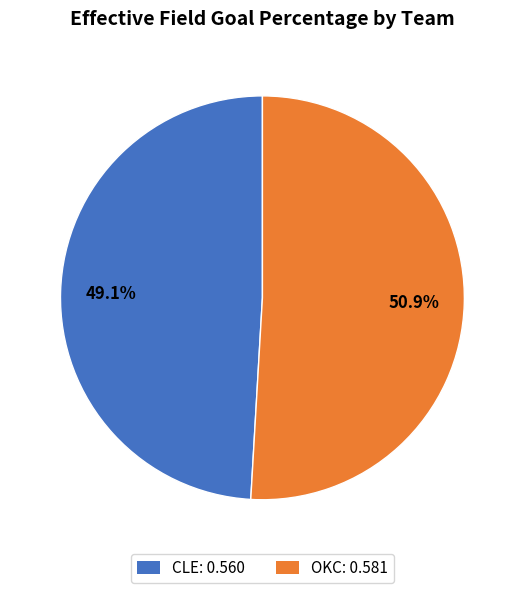

Which slice represents more than half of the pie?

OKC